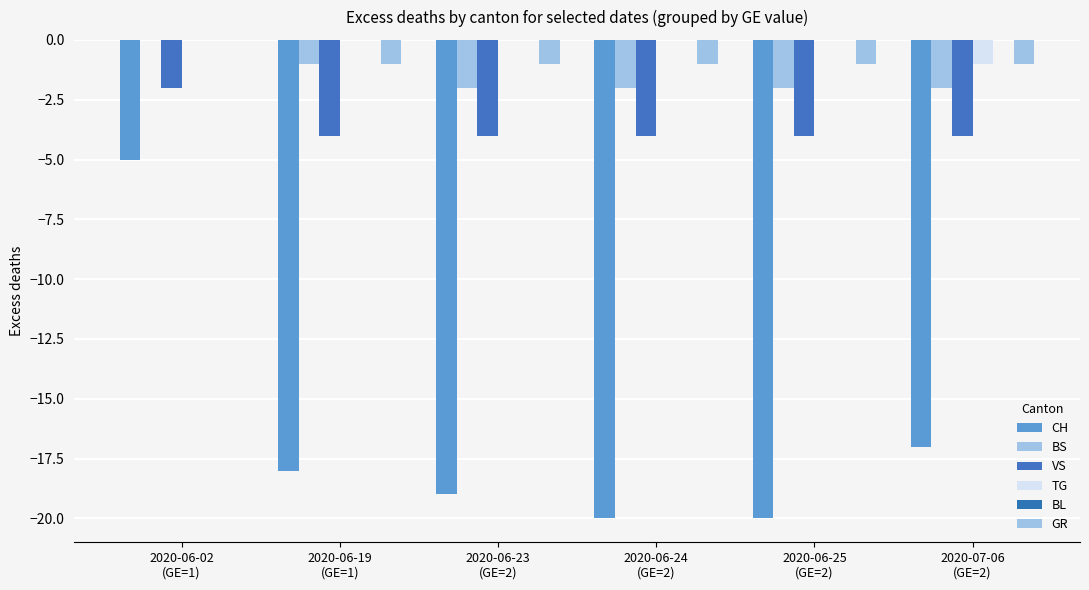

What is the average value of the CH series?

-16